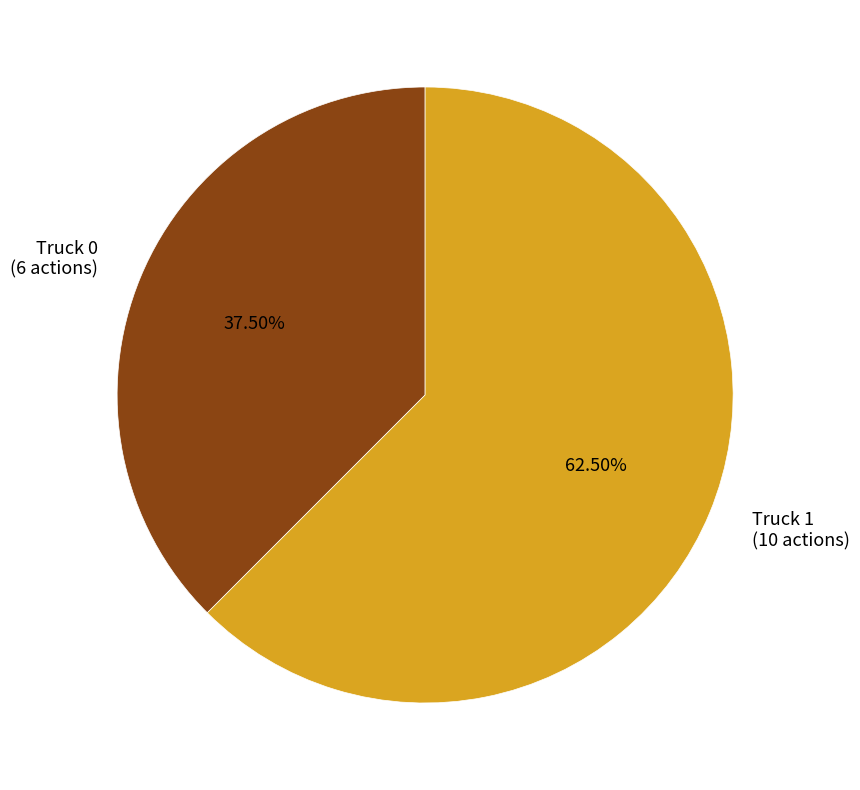

What percentage do Truck 0 and Truck 1 together represent?

100.0%